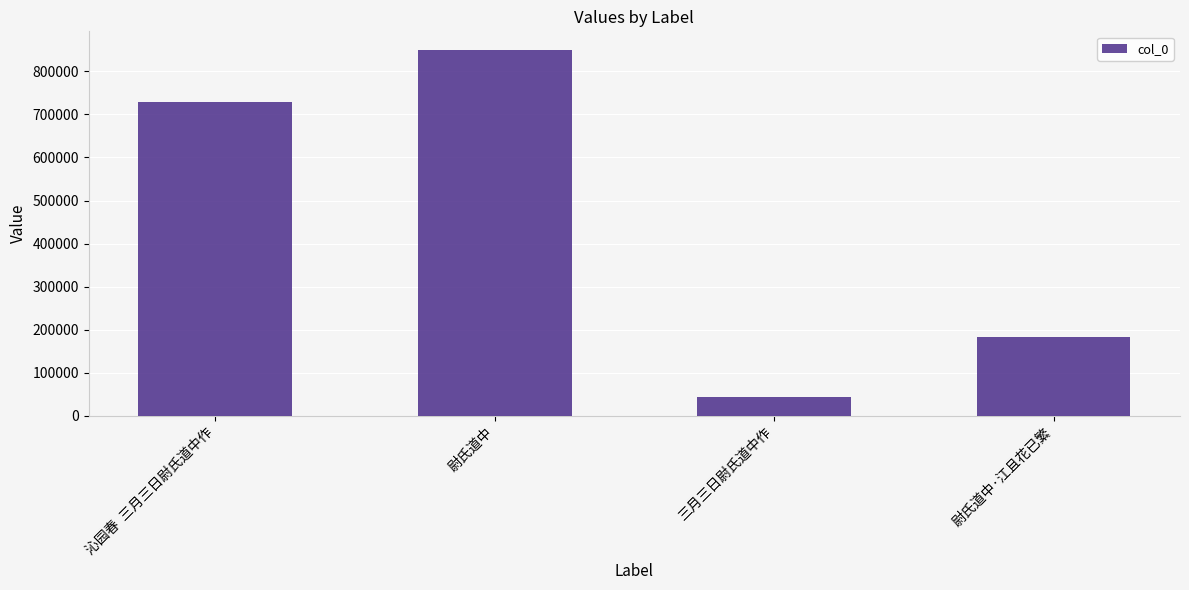

Are the bars grouped side by side (vs. stacked)?

No